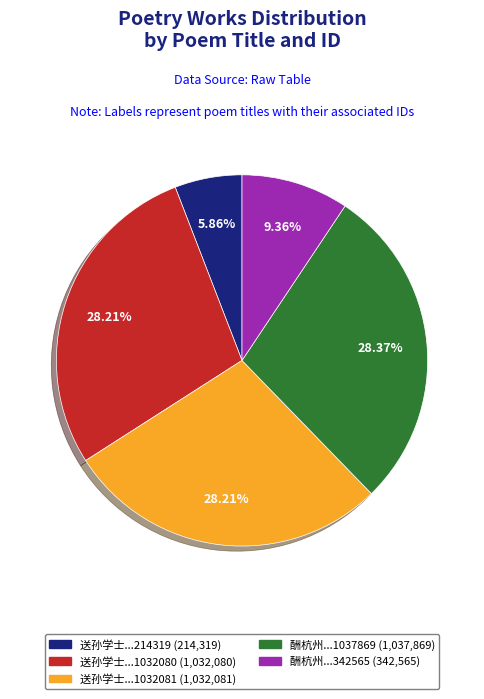

Is there a majority slice in this chart?

No